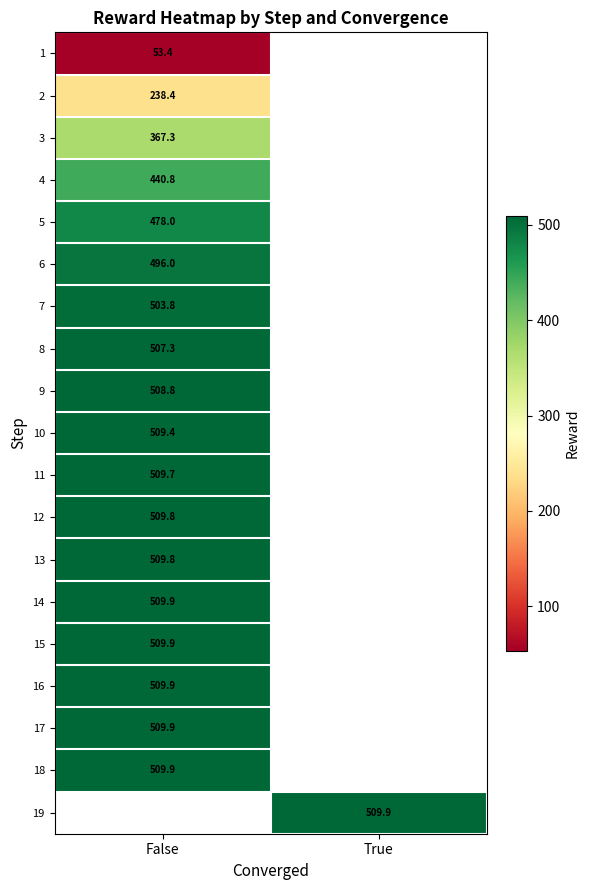

At which label does 7 reach its minimum?

False